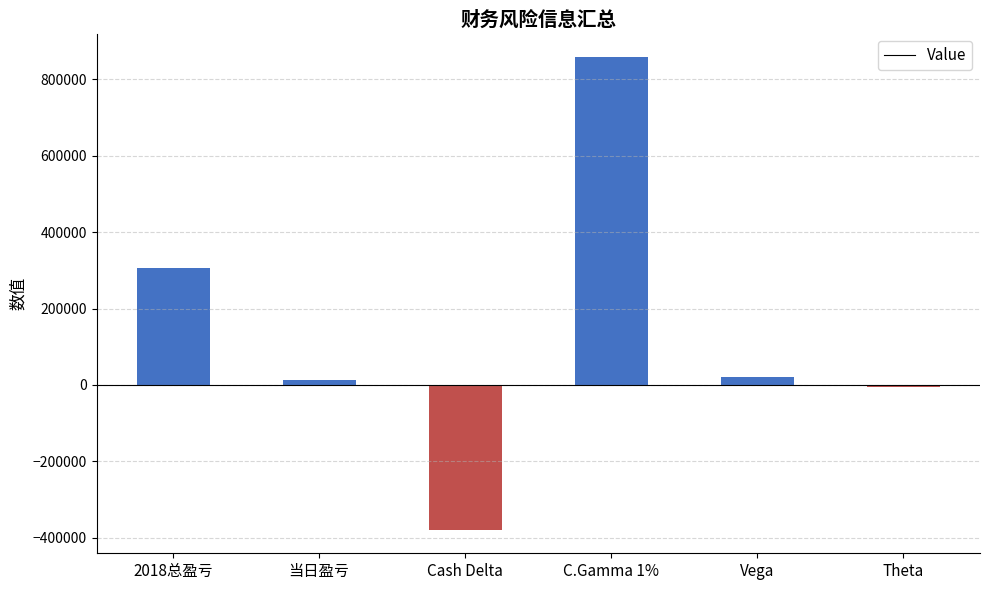

Count the number of data series in this chart.

1